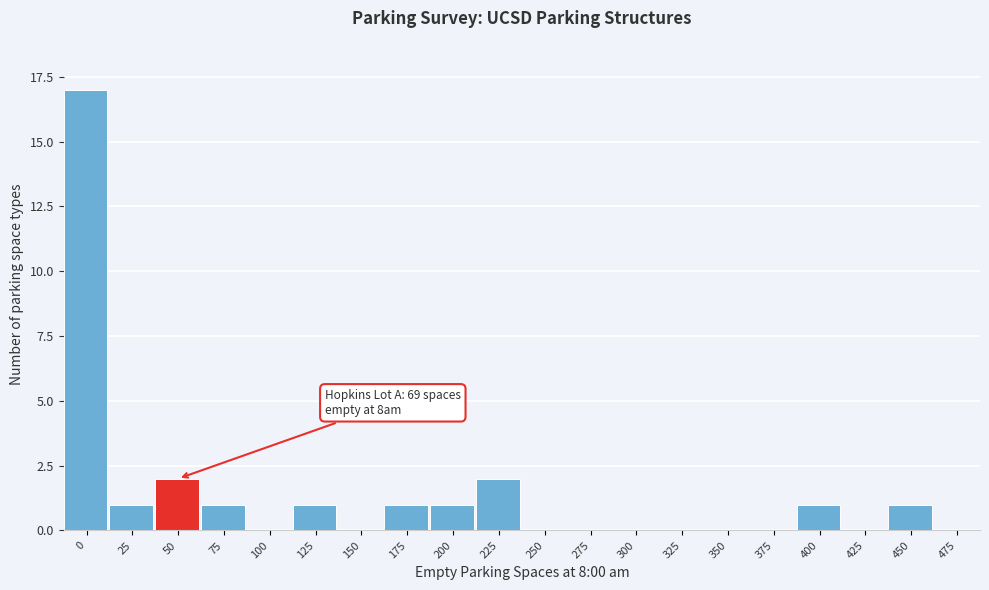

Reading left to right, extract all data points from this chart.

0=17	25=1	50=2	75=1	100=0	125=1	150=0	175=1	200=1	225=2	250=0	275=0	300=0	325=0	350=0	375=0	400=1	425=0	450=1	475=0